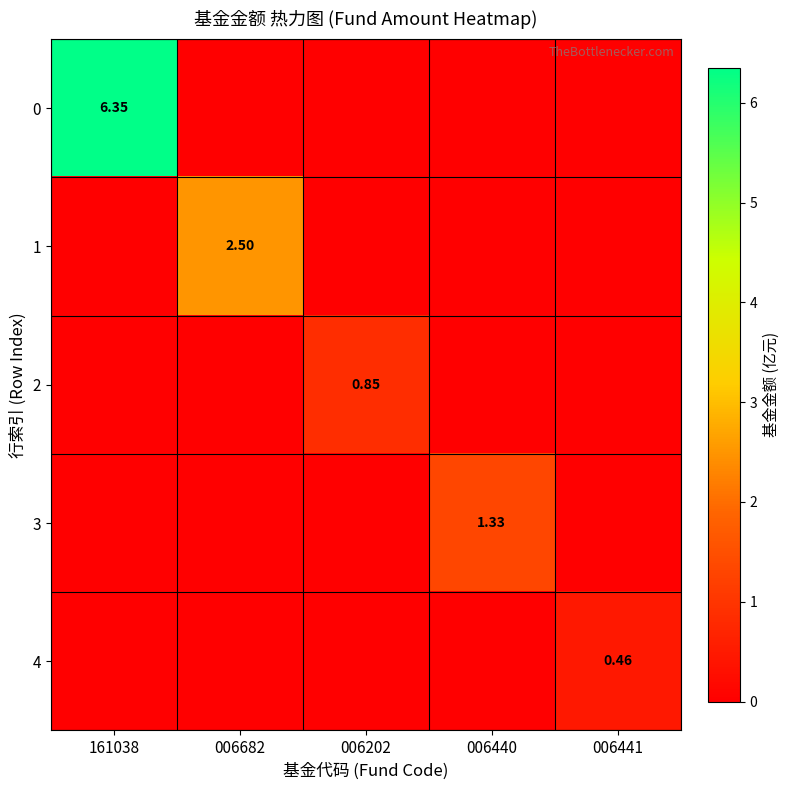

Is it true that 1 equals 0.0 at 006440?

True